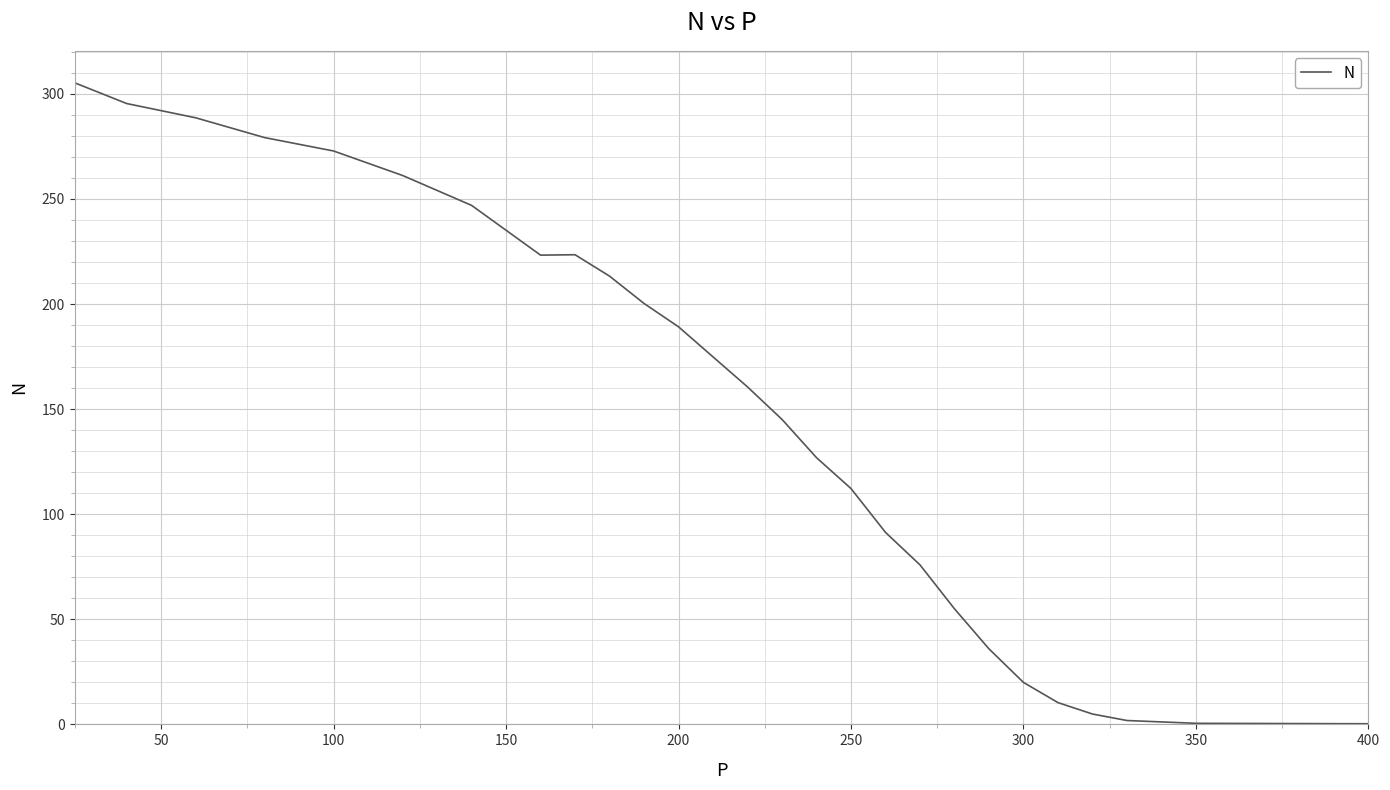

What is the maximum value shown in the chart?

305.2